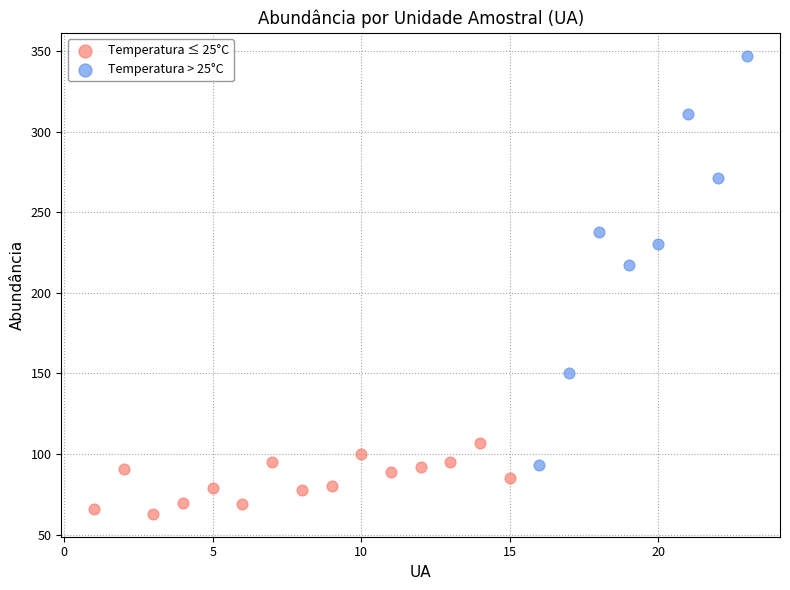

Which series has the widest spread of Y values?

Temperatura > 25°C